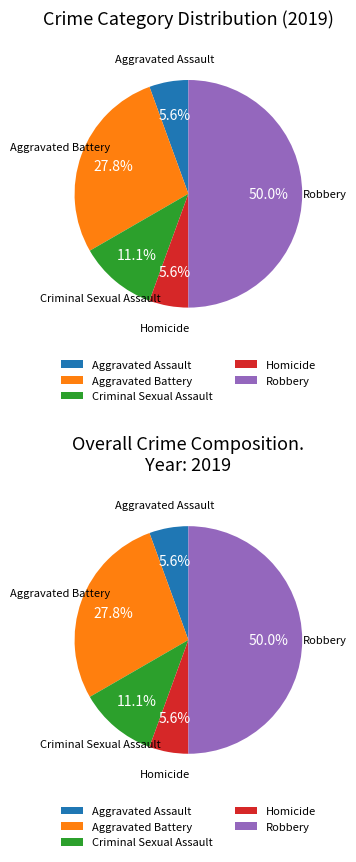

What percentage is the Robbery slice, to the nearest percent?

50%